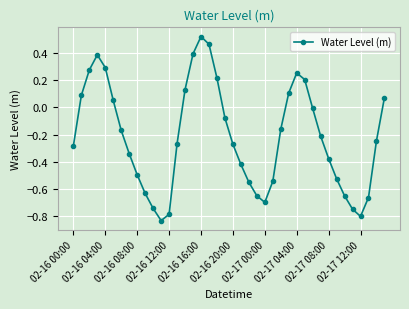

How many data points does each series have?

40